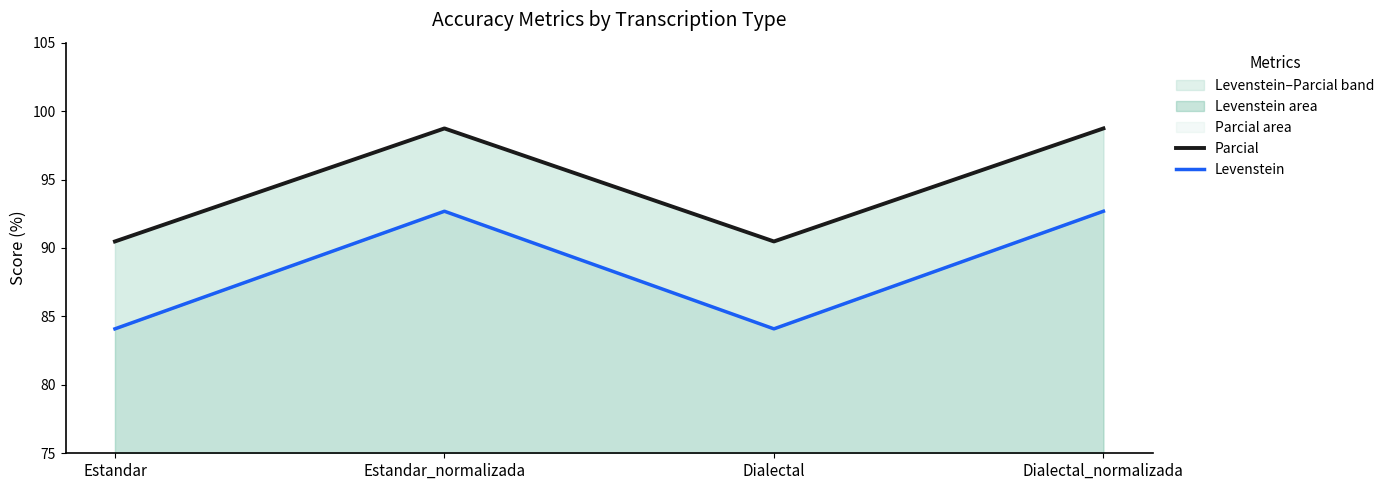

List the series in order of their peak value, highest first.

Parcial, Levenstein